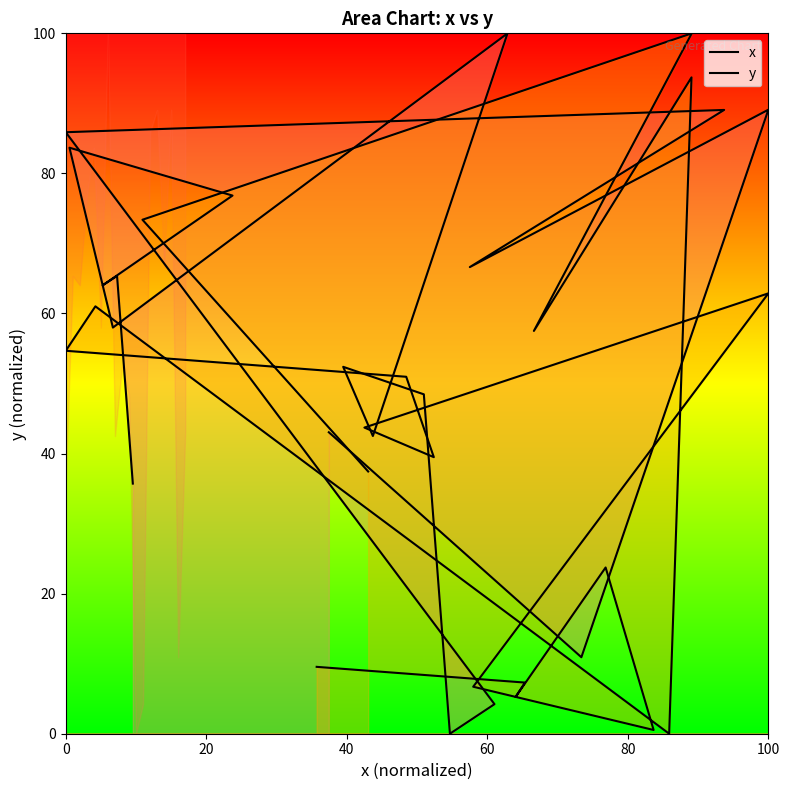

How many categories are shown in the chart?

18